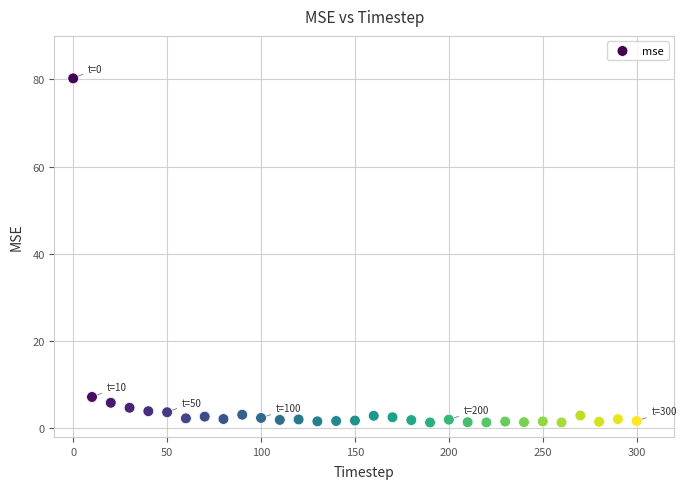

What is the range of Y values (max minus min)?

78.9